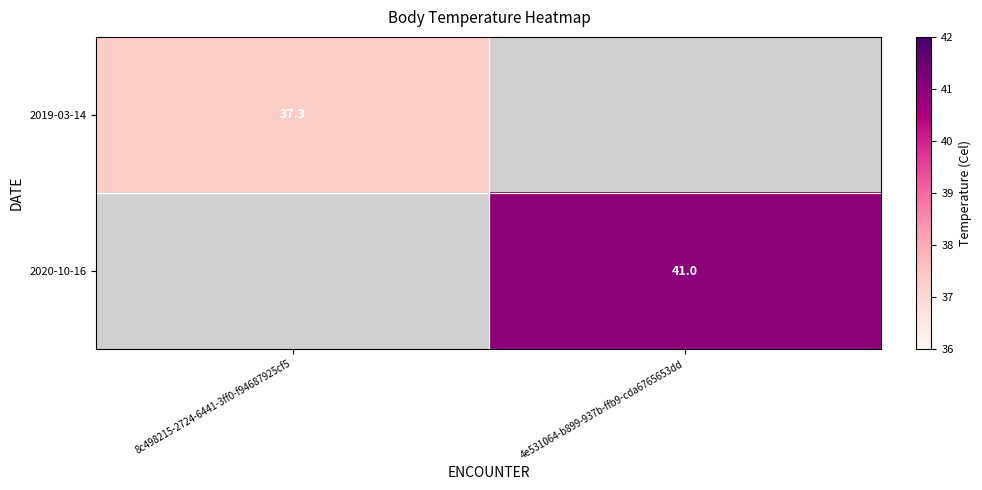

The 2020-10-16 series shows 41.0 at 4e531064-b899-937b-ffb9-cda6765653dd. True or false?

True